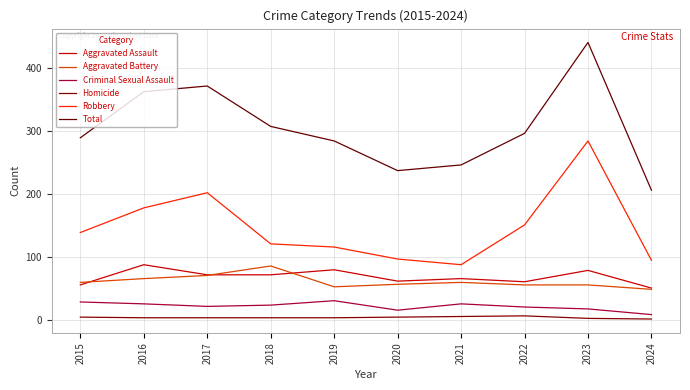

The Robbery series shows 51 at 2019. True or false?

False